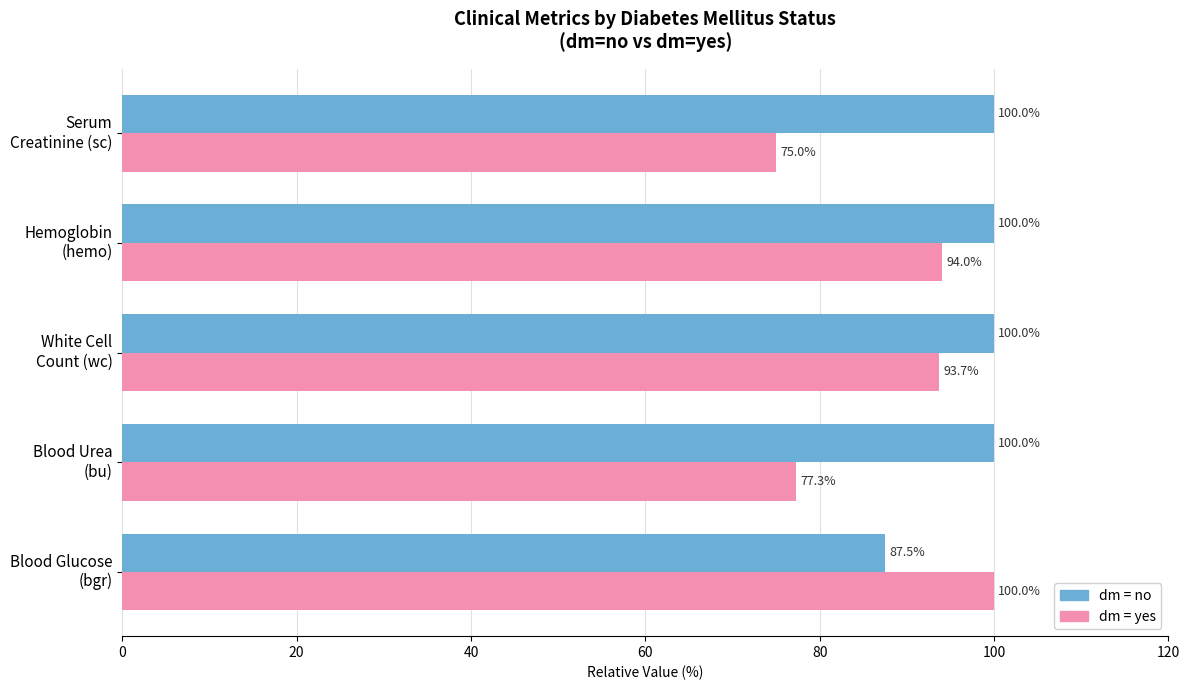

What is the greatest value displayed?

100.0